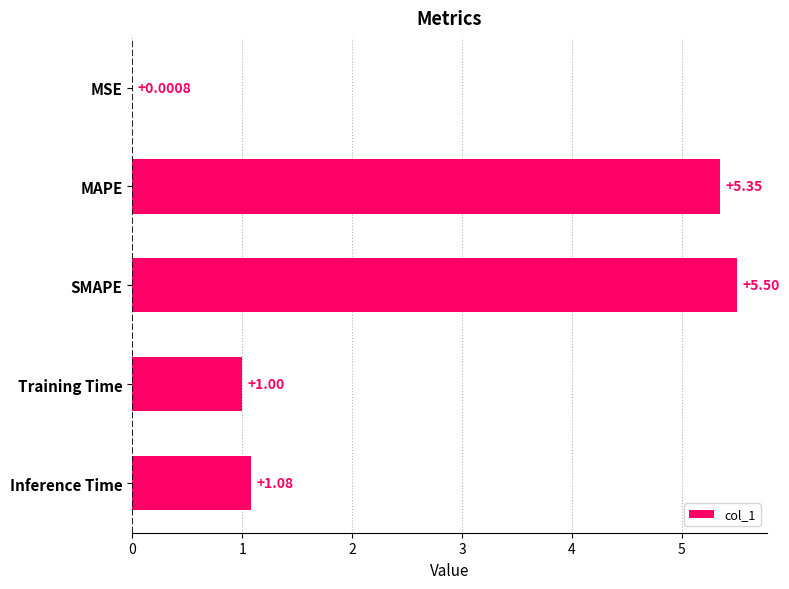

What is the change in value from SMAPE to Inference Time?

-4.4